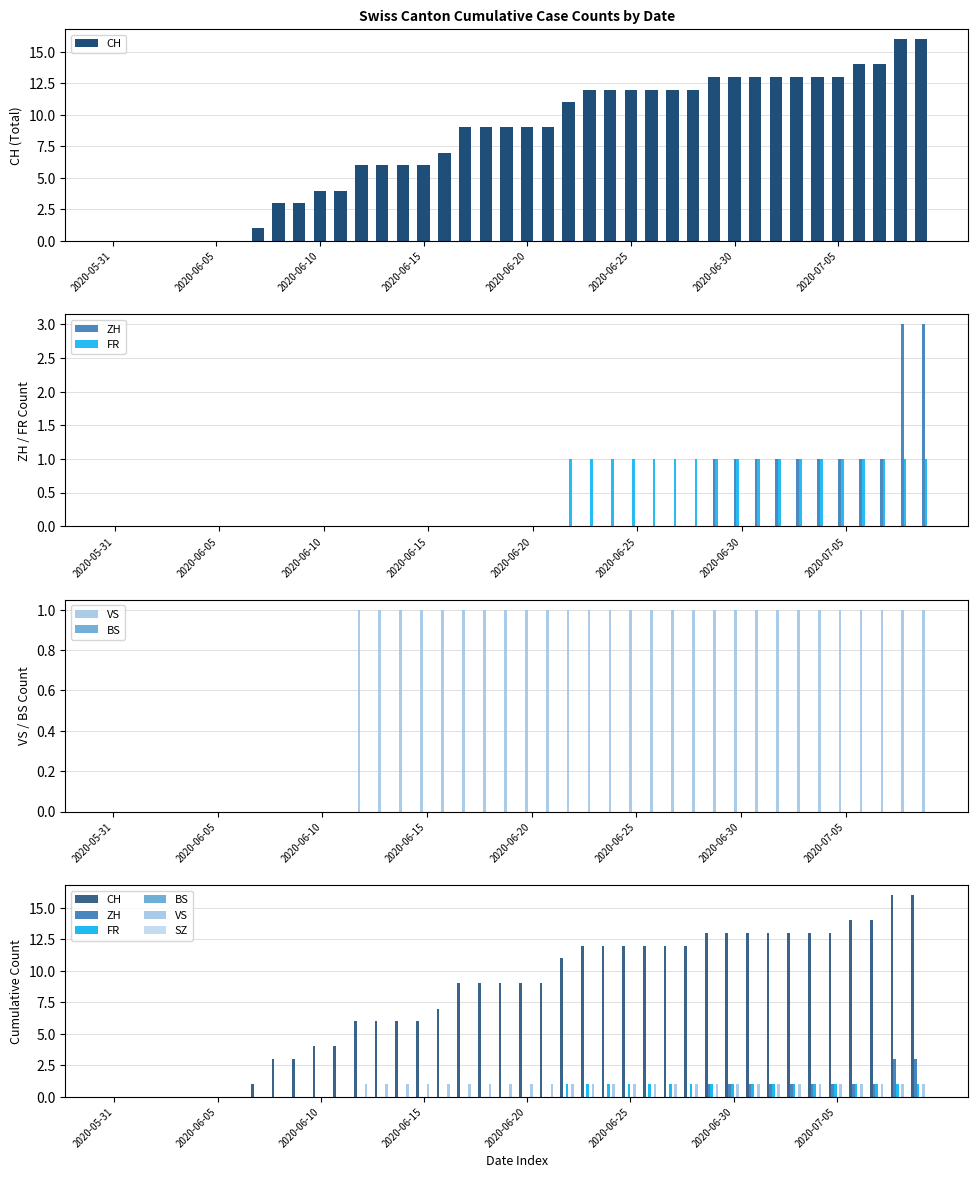

Reading left to right, transcribe all the data shown in this chart.

CH: 0	0	0	0	0	0	0	1	3	3	4	4	6	6	6	6	7	9	9	9	9	9	11	12	12	12	12	12	12	13	13	13	13	13	13	13	14	14	16	16
ZH: 0	0	0	0	0	0	0	0	0	0	0	0	0	0	0	0	0	0	0	0	0	0	0	0	0	0	0	0	0	1	1	1	1	1	1	1	1	1	3	3
FR: 0	0	0	0	0	0	0	0	0	0	0	0	0	0	0	0	0	0	0	0	0	0	1	1	1	1	1	1	1	1	1	1	1	1	1	1	1	1	1	1
VS: 0	0	0	0	0	0	0	0	0	0	0	0	1	1	1	1	1	1	1	1	1	1	1	1	1	1	1	1	1	1	1	1	1	1	1	1	1	1	1	1
BS: 0	0	0	0	0	0	0	0	0	0	0	0	0	0	0	0	0	0	0	0	0	0	0	0	0	0	0	0	0	0	0	0	0	0	0	0	0	0	0	0
SZ: 0	0	0	0	0	0	0	0	0	0	0	0	0	0	0	0	0	0	0	0	0	0	0	0	0	0	0	0	0	0	0	0	0	0	0	0	0	0	0	0